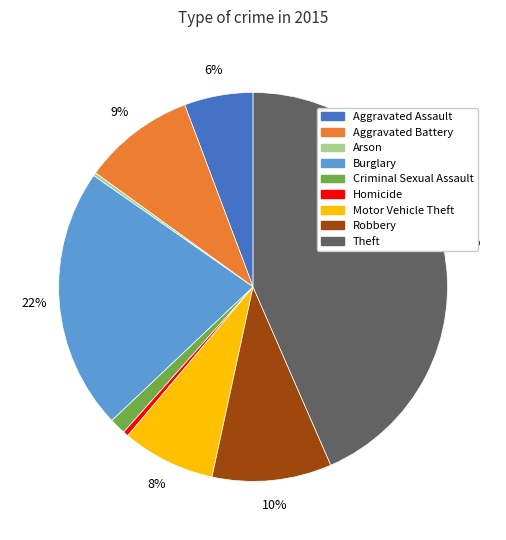

What is the ratio of the value at Robbery to the value at Aggravated Assault?

1.7